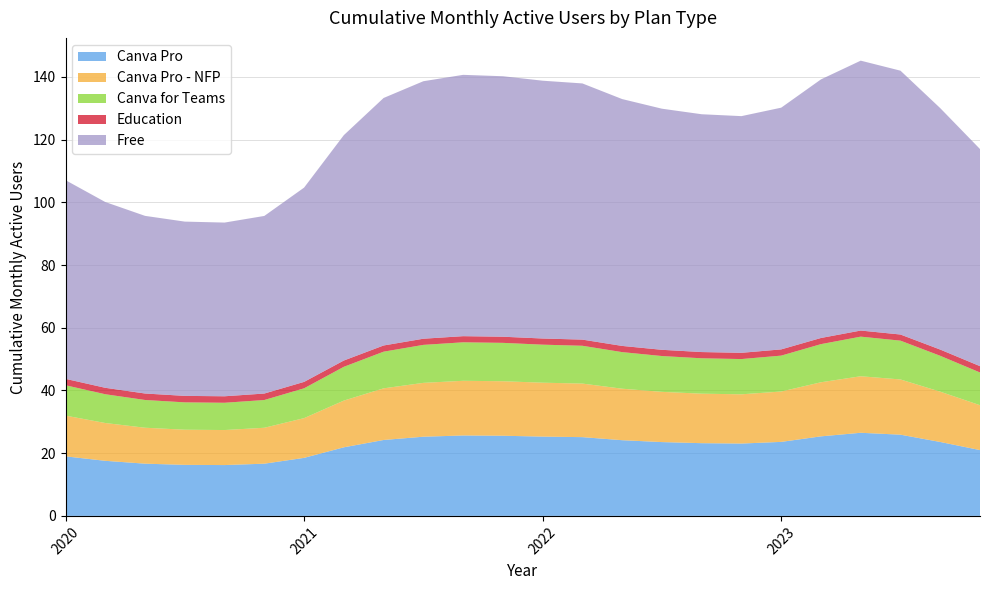

What is the difference between the maximum and minimum values in the Canva Pro series?

10.3